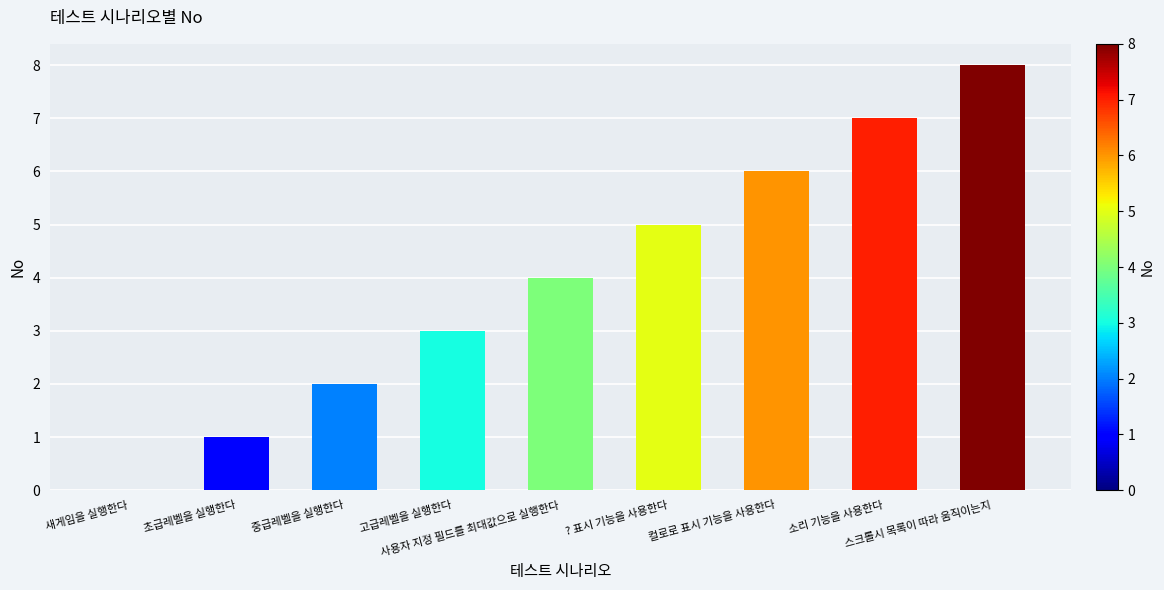

What is the sum of all values?

36